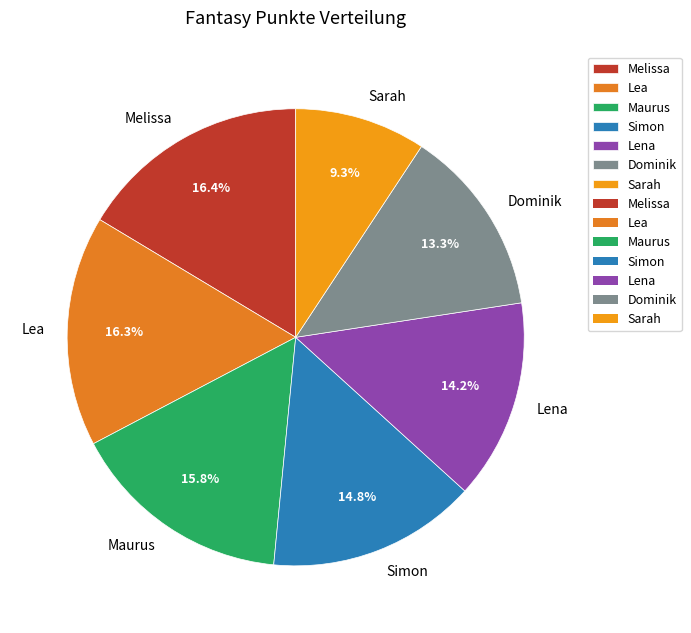

To the nearest percent, what is the average slice percentage?

14%